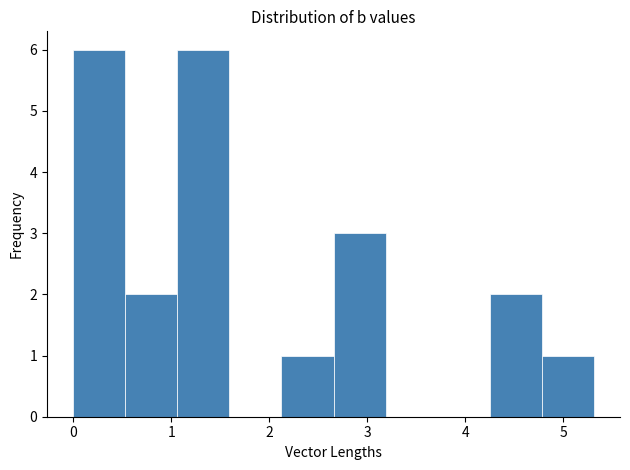

Reading left to right, list every bar in this chart as the range it spans on the x-axis followed by its height. Neither the bar edges nor the heights are printed on the chart, so give them approximately, as read against the axes.

0.0 to 0.5: 6
0.5 to 1.1: 2
1.1 to 1.6: 6
1.6 to 2.1: 0
2.1 to 2.7: 1
2.7 to 3.2: 3
3.2 to 3.7: 0
3.7 to 4.2: 0
4.2 to 4.8: 2
4.8 to 5.3: 1